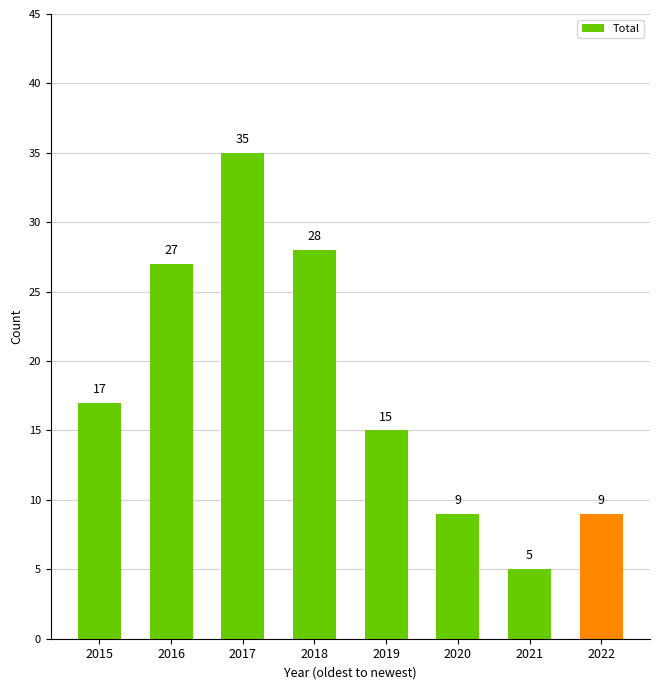

How many data points does each series have?

8